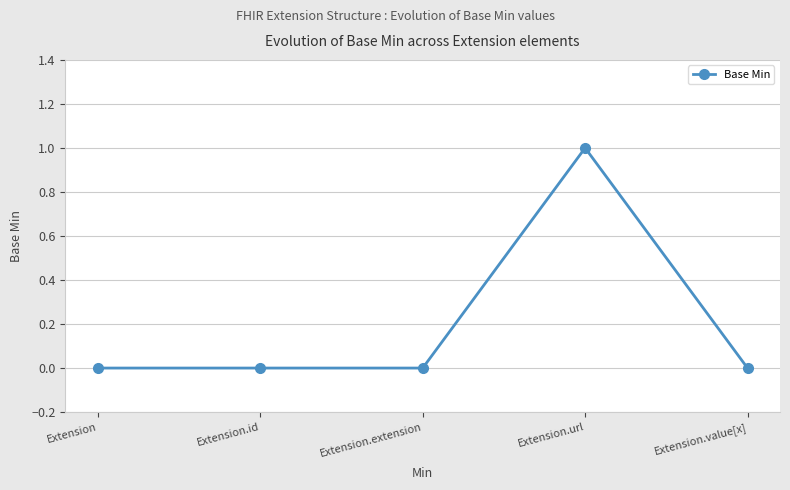

True or false: the data has more than 2 interior local peaks.

False